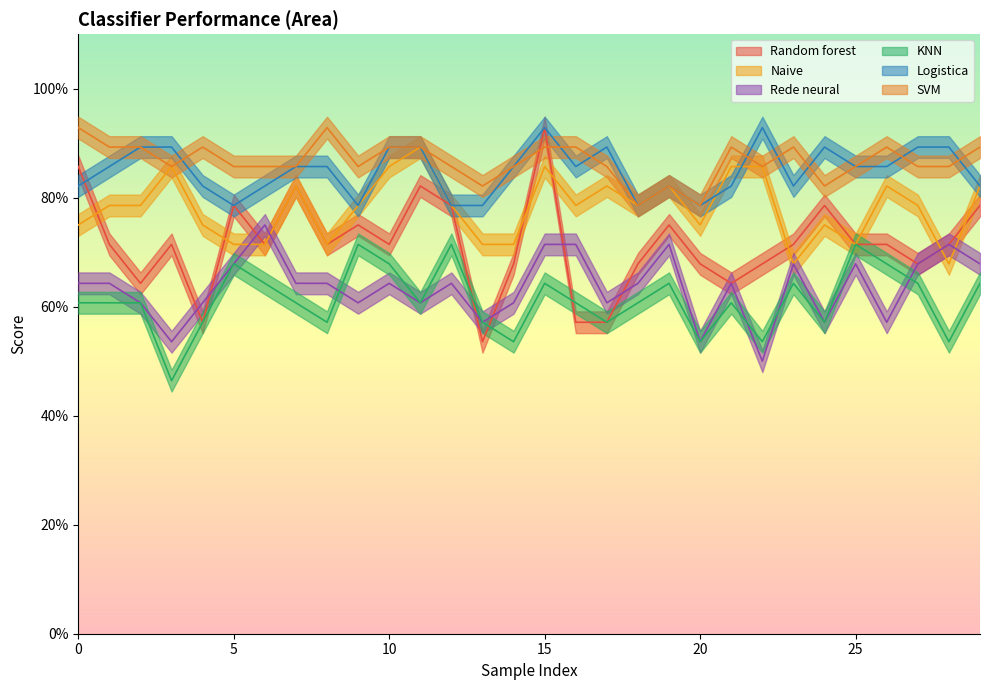

What are all the series names shown in the legend?

Random forest, Naive, Rede neural, KNN, Logistica, SVM